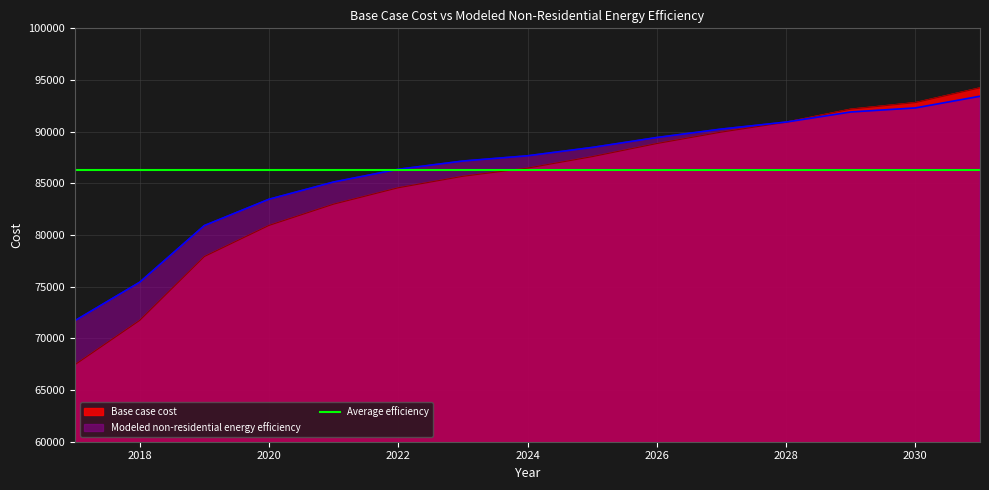

What is the difference between the maximum and minimum values in the Base case cost series?

26779.3